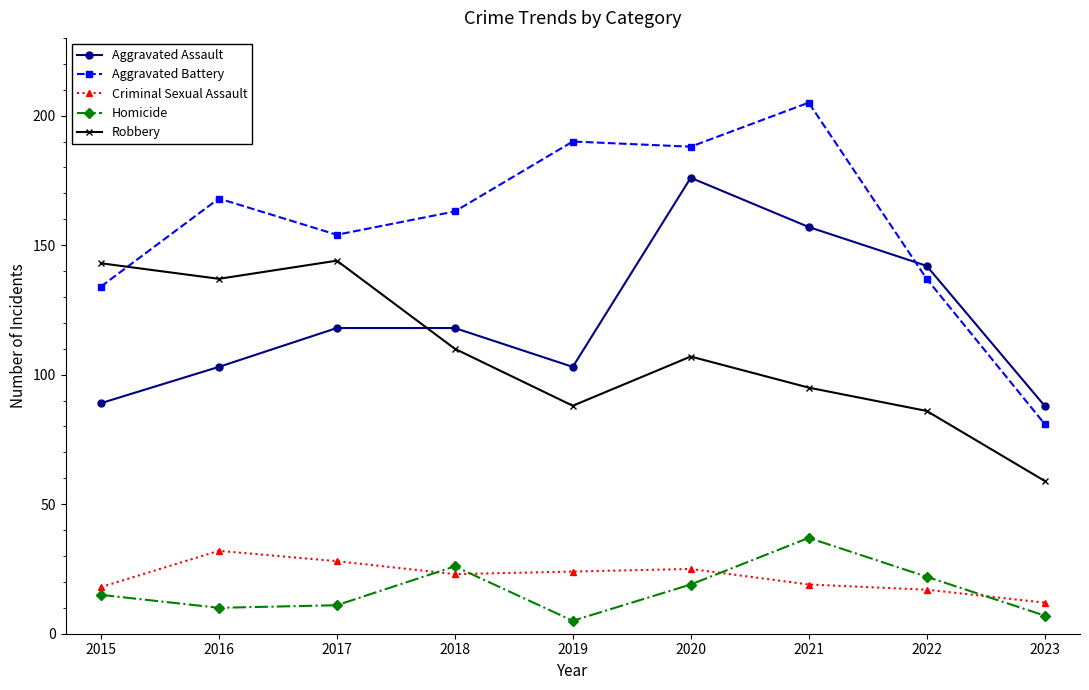

Reading left to right, transcribe all the data shown in this chart.

Aggravated Assault: 89	103	118	118	103	176	157	142	88
Aggravated Battery: 134	168	154	163	190	188	205	137	81
Criminal Sexual Assault: 18	32	28	23	24	25	19	17	12
Homicide: 15	10	11	26	5	19	37	22	7
Robbery: 143	137	144	110	88	107	95	86	59